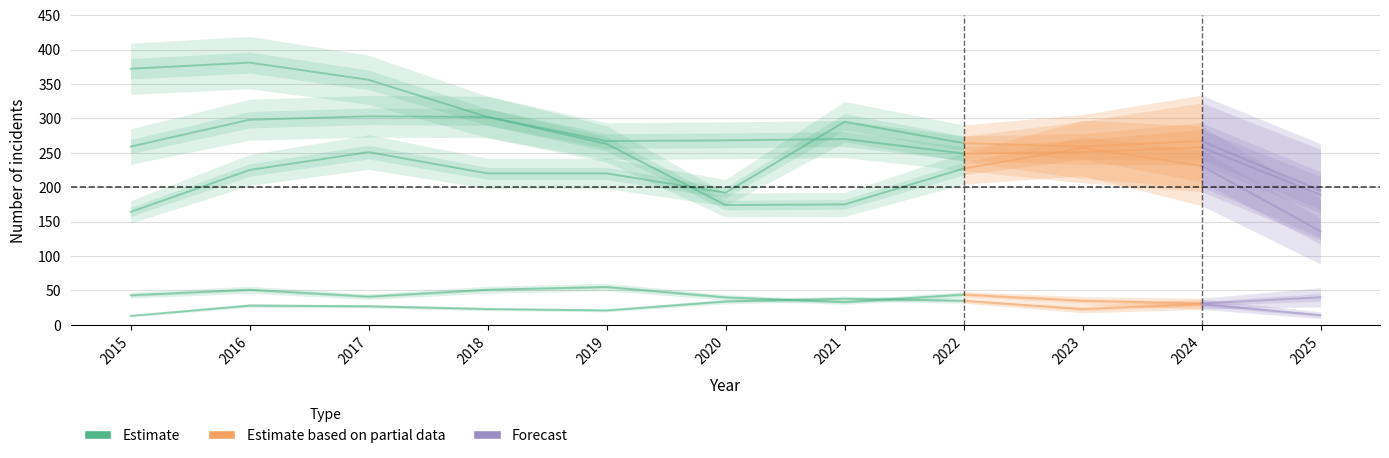

Is it true that Homicide equals 23 at 2023?

True